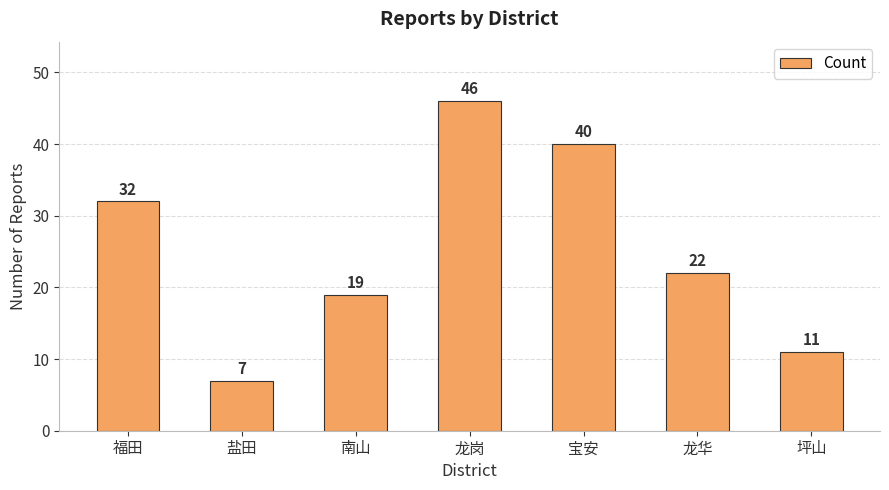

What is the minimum value shown in the chart?

7